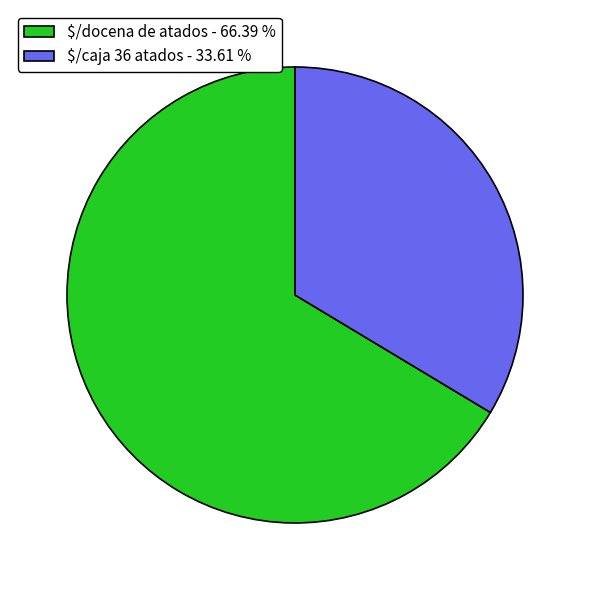

Is there a majority slice in this chart?

Yes